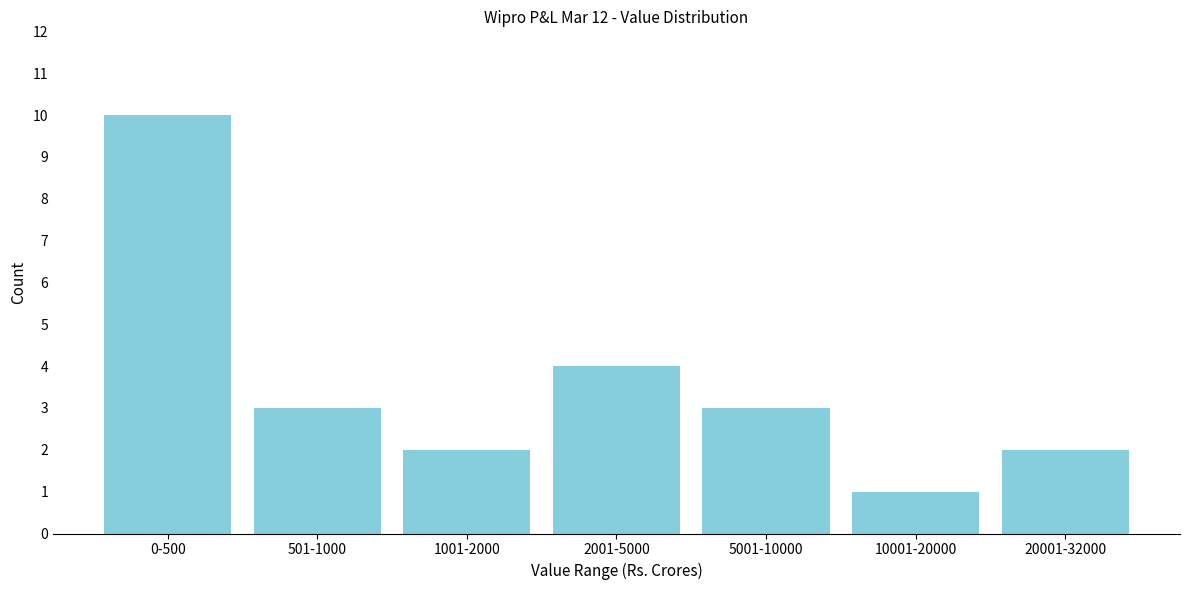

Reading left to right, list all the values displayed in this chart.

10	3	2	4	3	1	2